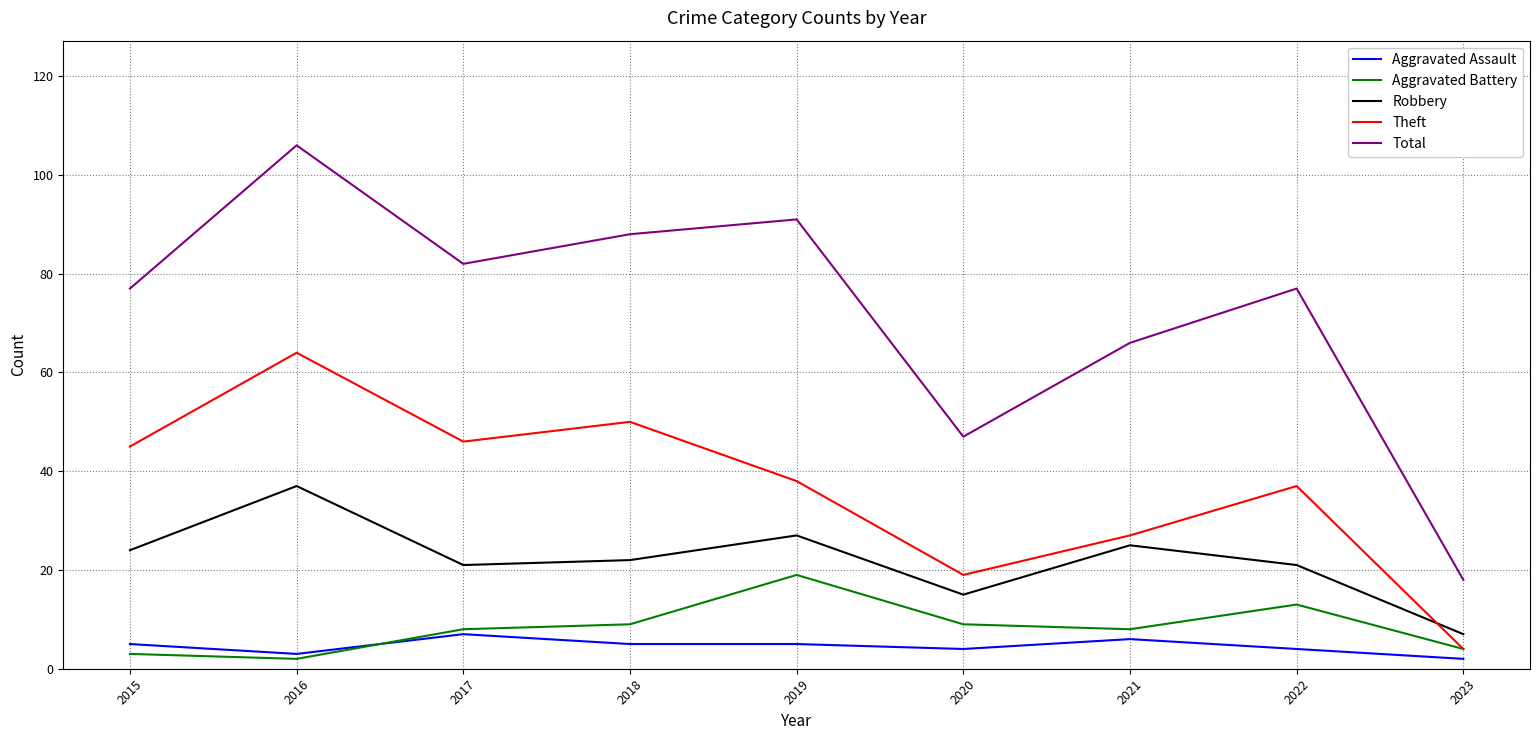

What is the approximate value of Total at 2017?

82